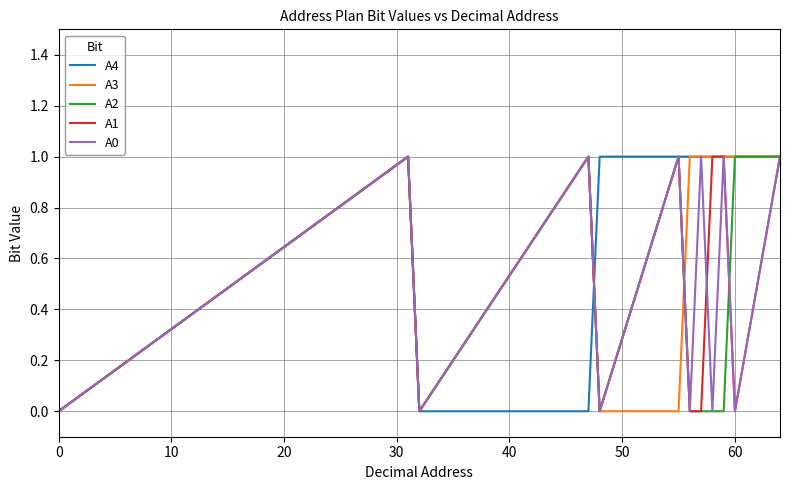

Which series has the largest total across all categories?

A4